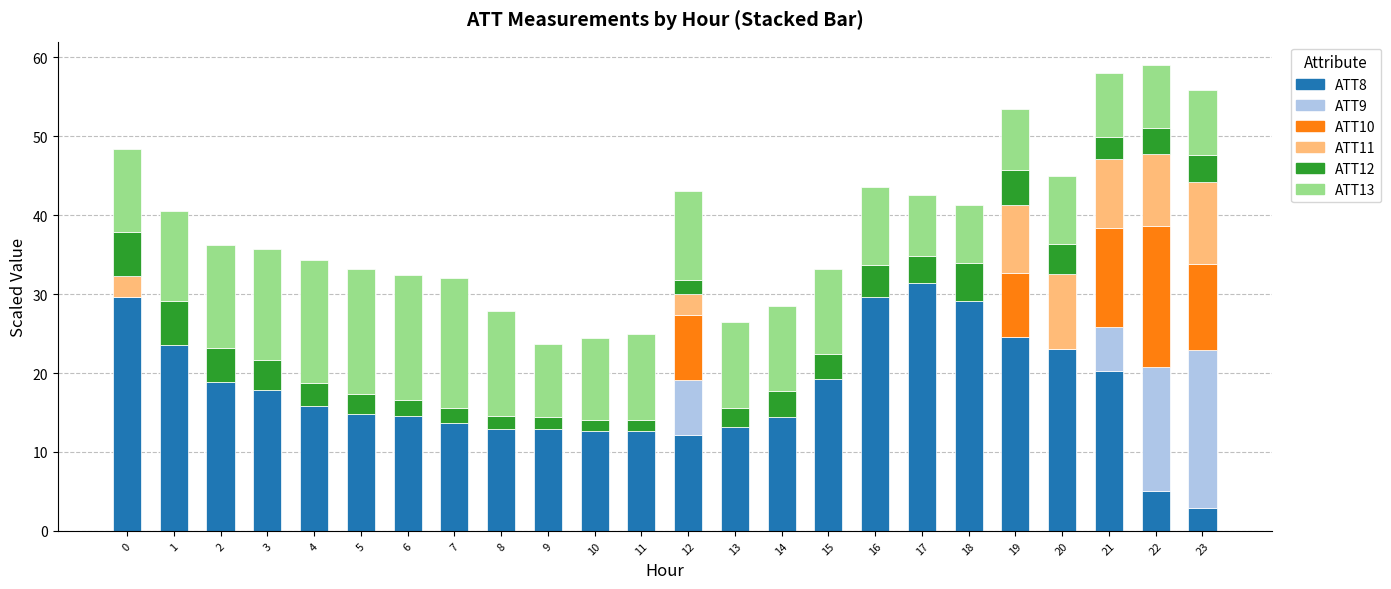

What is the highest value of the ATT8 series?

31.4